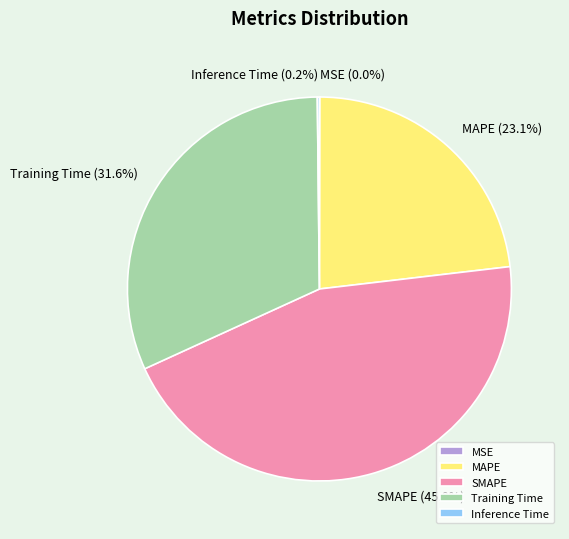

True or false: SMAPE accounts for 31% of the total.

False